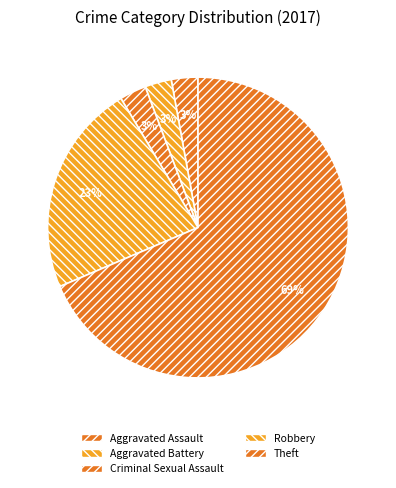

Is there a majority slice in this chart?

Yes